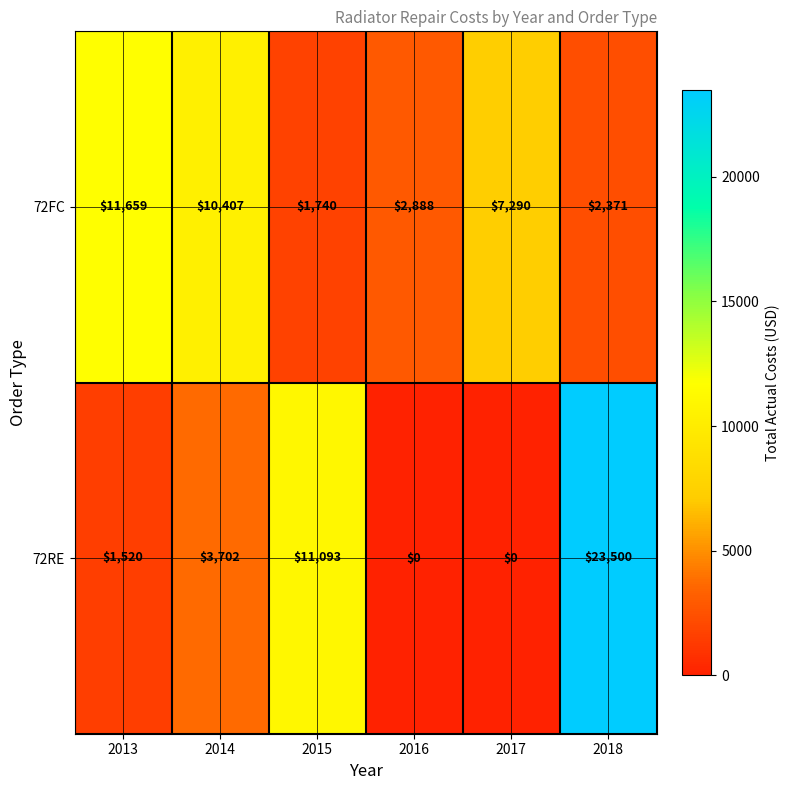

Where is 72FC nearest to the value 6699?

2017